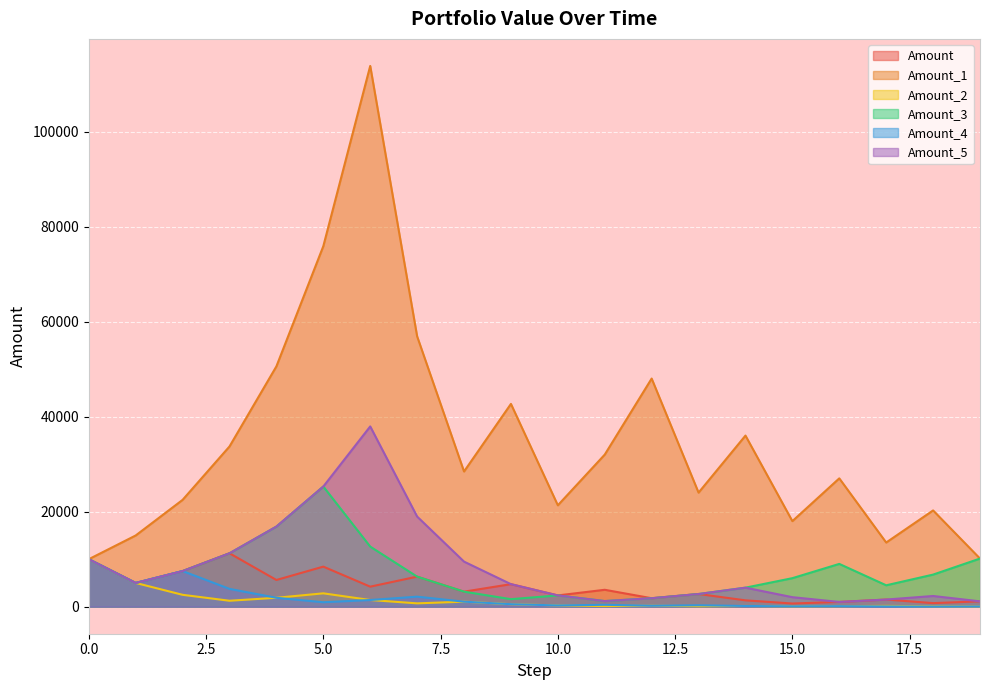

True or false: Amount has more than 0 points higher than both neighbors.

True